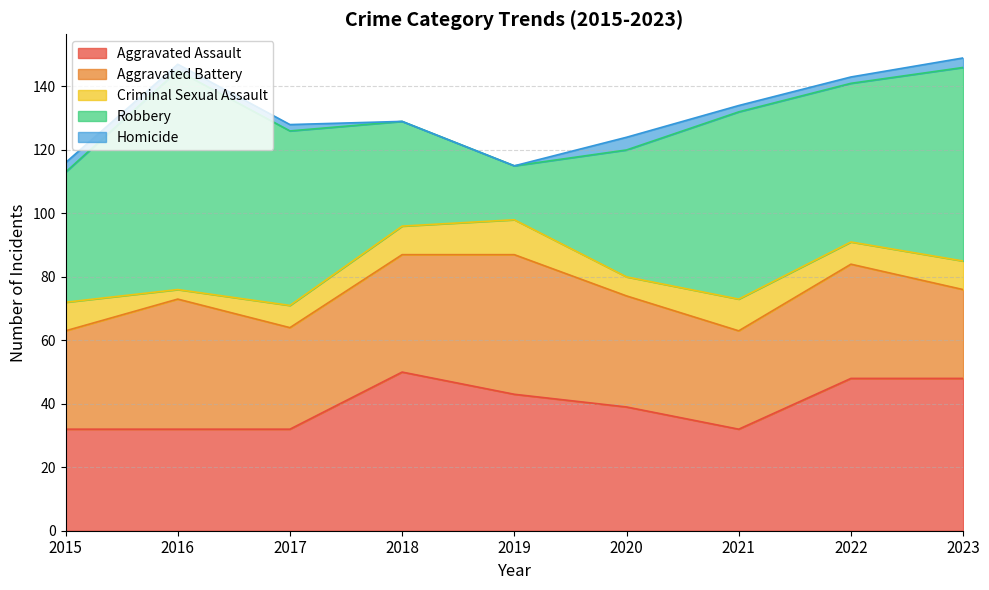

True or false: Criminal Sexual Assault has more than 2 points higher than both neighbors.

False